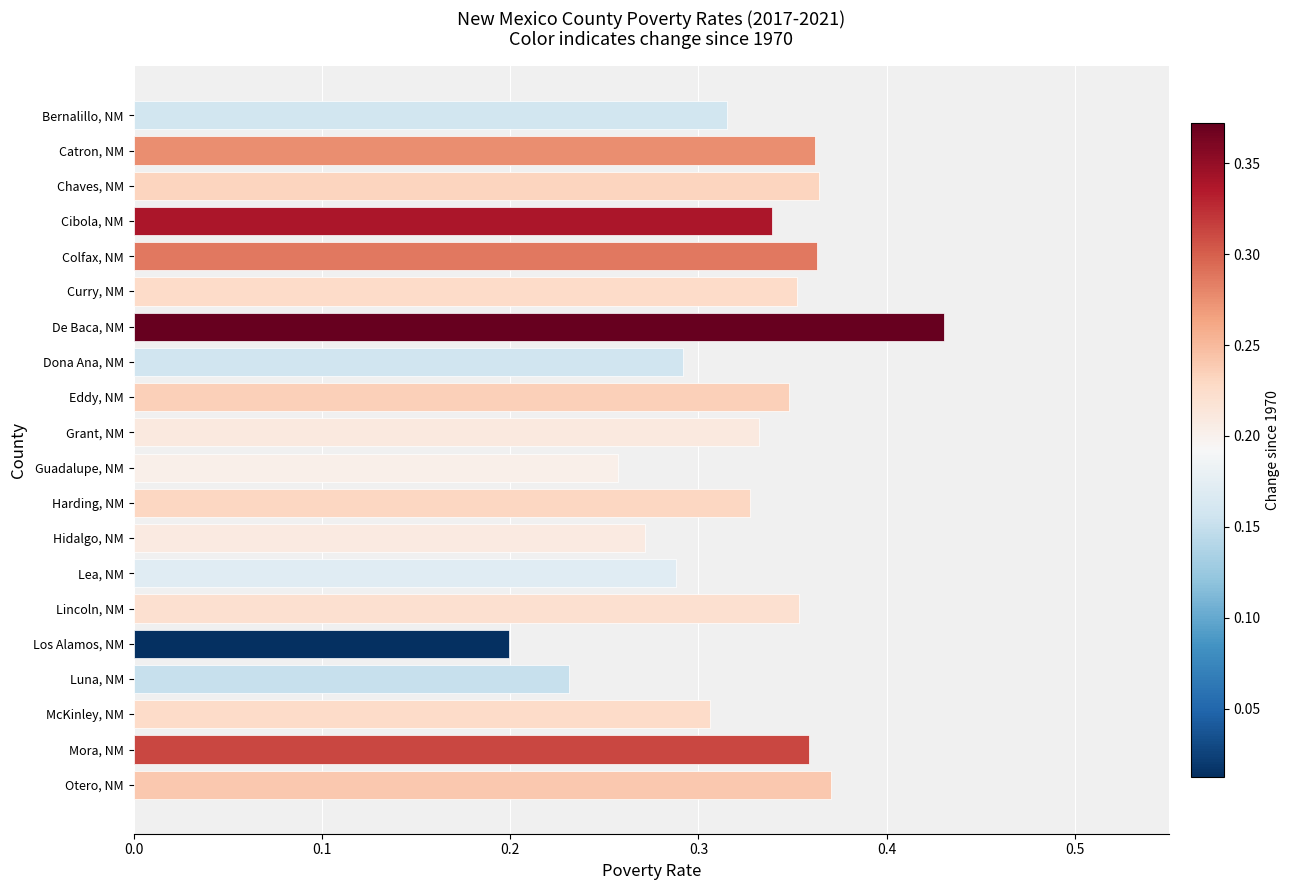

What is the label of the 11th bar from the bottom?

Grant, NM